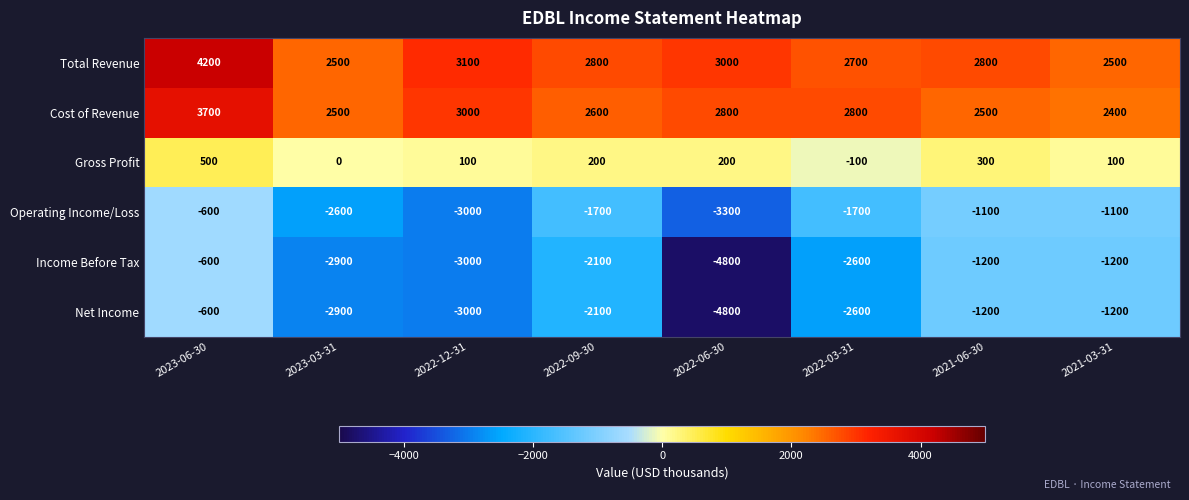

Is the value of Gross Profit at 2022-12-31 greater than the value of Cost of Revenue at 2022-06-30?

No